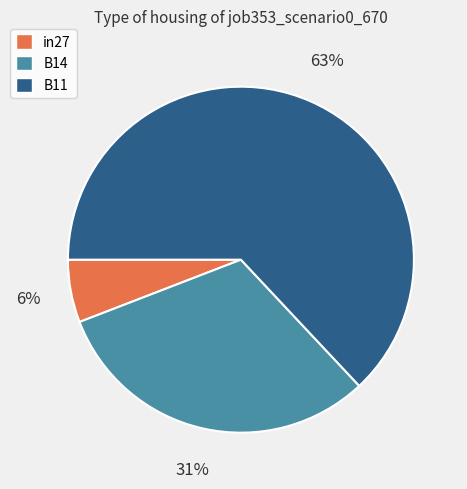

To the nearest percent, what is the difference between the largest and smallest slice percentages?

57%